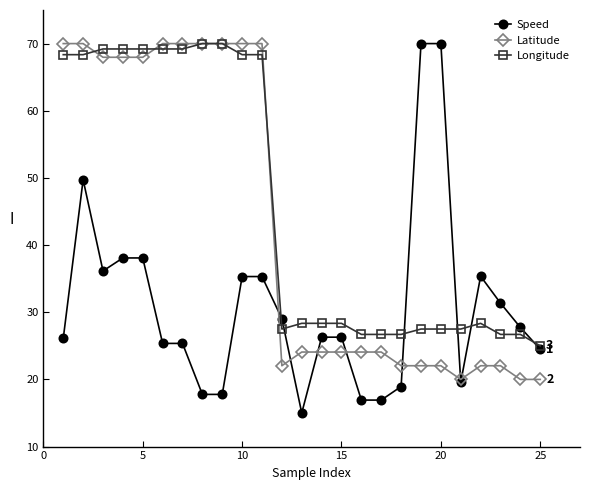

What is the maximum value for Latitude?

70.0